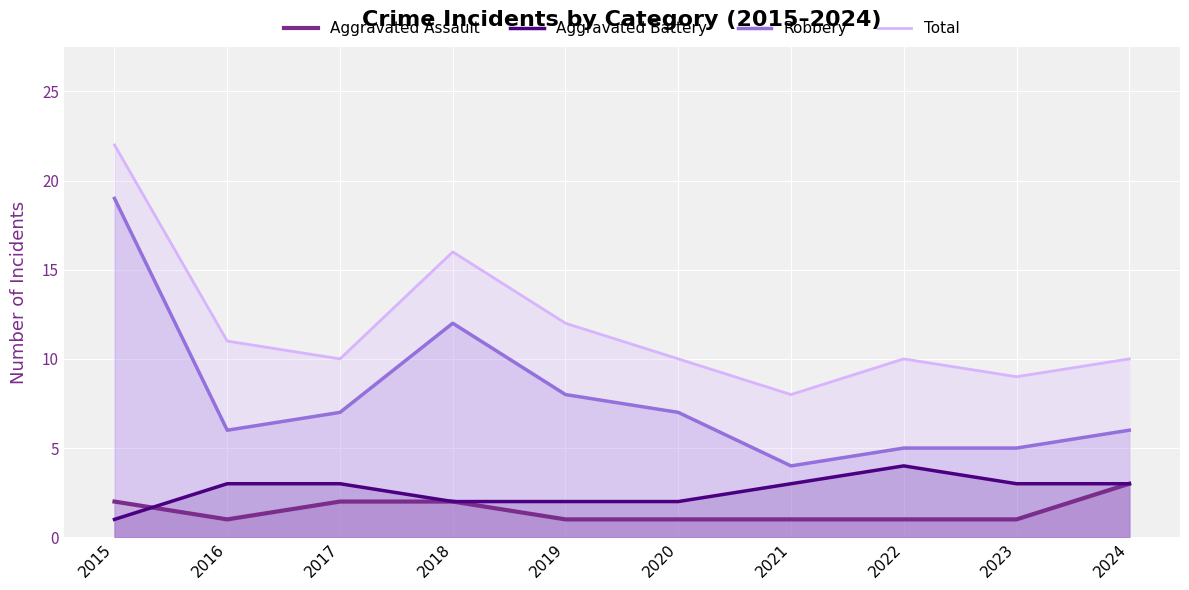

What are all the series names shown in the legend?

Aggravated Assault, Aggravated Battery, Robbery, Total